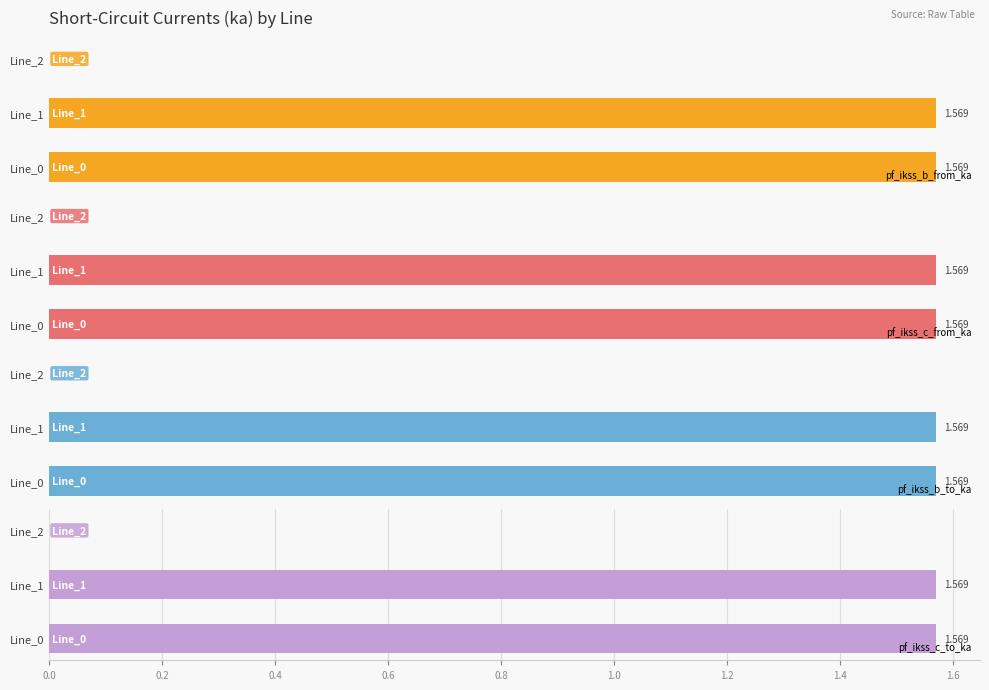

Which series has the largest total across all categories?

pf_ikss_b_from_ka